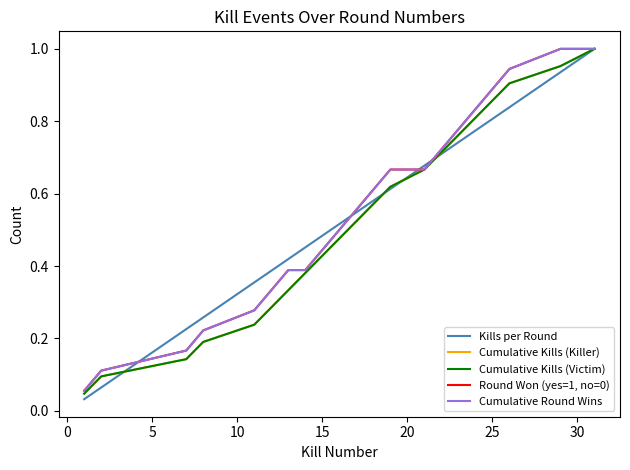

Which series has the widest spread of values?

Kills per Round